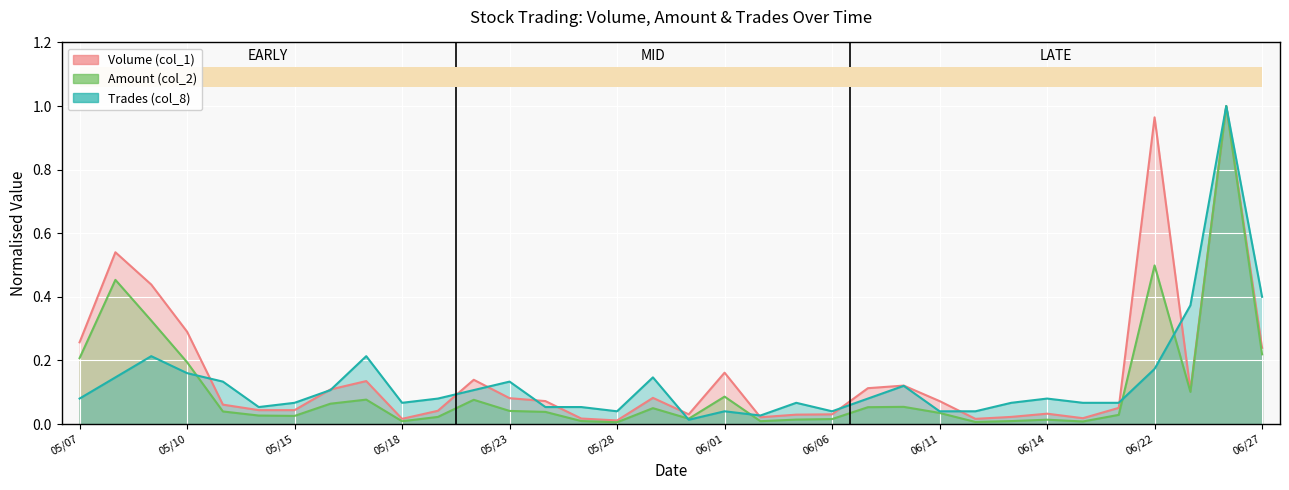

What is the label of the 1st point from the left?

05/07